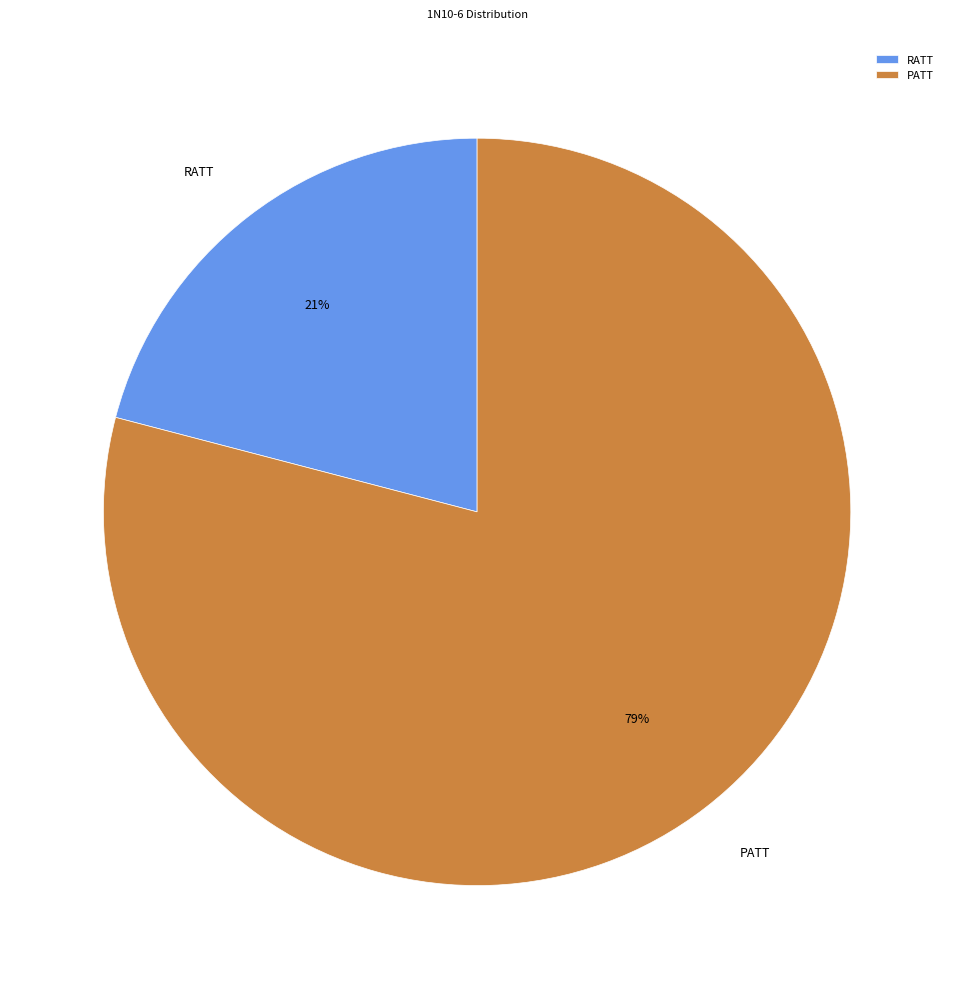

To the nearest percent, what percentage of the pie is RATT?

21%